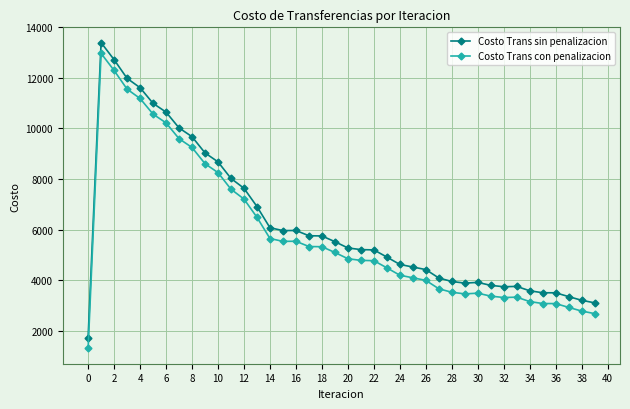

Count the number of categories in the chart.

40